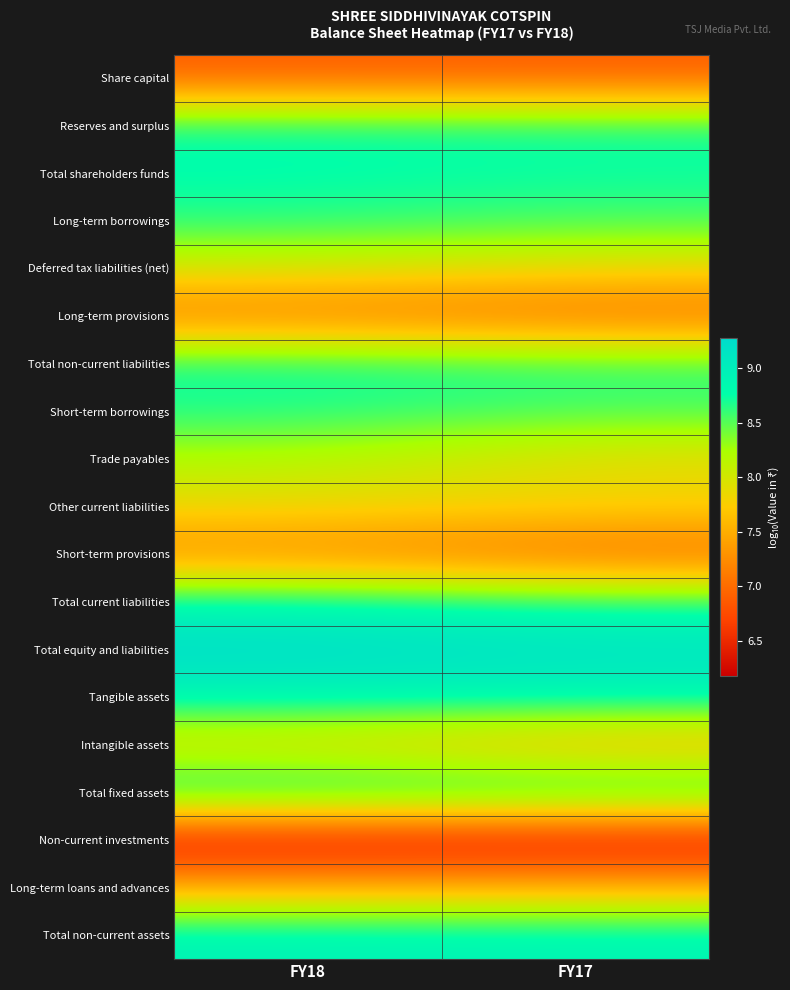

Reading right to left, extract all data points from this chart.

Share capital: FY17=6.9	FY18=6.9
Reserves and surplus: FY17=8.7	FY18=8.8
Total shareholders funds: FY17=8.7	FY18=8.8
Long-term borrowings: FY17=8.6	FY18=8.7
Deferred tax liabilities (net): FY17=7.9	FY18=8.0
Long-term provisions: FY17=7.0	FY18=7.1
Total non-current liabilities: FY17=8.6	FY18=8.8
Short-term borrowings: FY17=8.5	FY18=8.7
Trade payables: FY17=7.8	FY18=8.2
Other current liabilities: FY17=7.8	FY18=7.9
Short-term provisions: FY17=6.9	FY18=7.2
Total current liabilities: FY17=8.7	FY18=8.9
Total equity and liabilities: FY17=9.2	FY18=9.3
Tangible assets: FY17=8.9	FY18=8.9
Intangible assets: FY17=7.5	FY18=7.8
Total fixed assets: FY17=8.9	FY18=8.9
Non-current investments: FY17=6.2	FY18=6.2
Long-term loans and advances: FY17=7.5	FY18=7.5
Total non-current assets: FY17=8.9	FY18=9.0